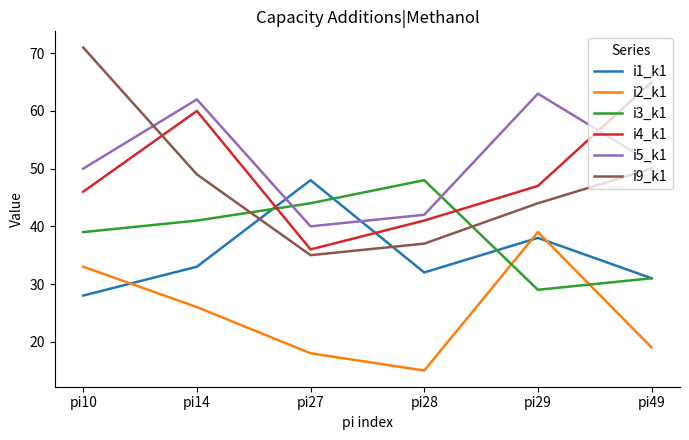

Is the value of i3_k1 at pi14 greater than the value of i1_k1 at pi28?

Yes